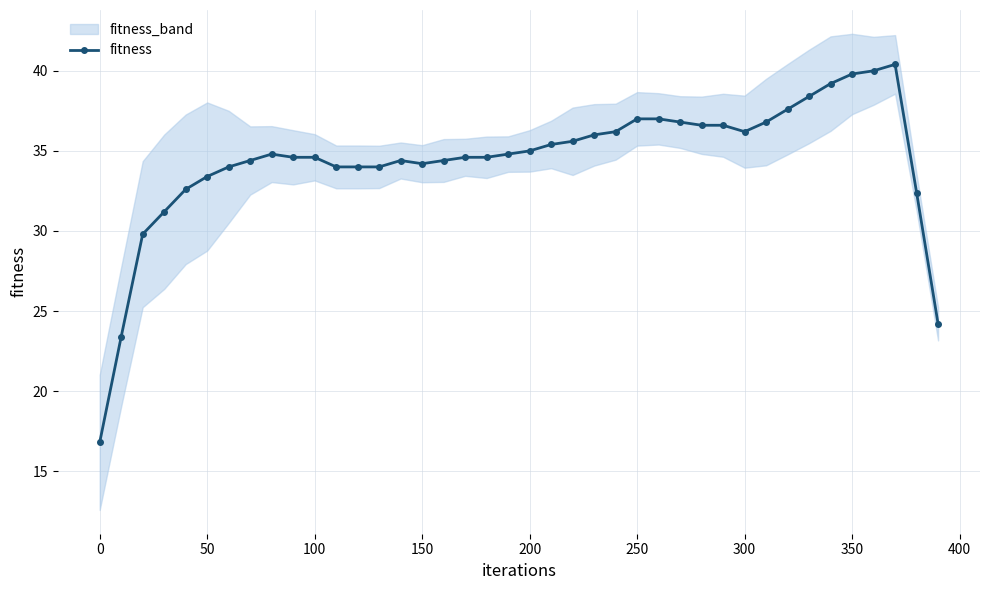

What is the lowest value of the fitness series?

16.8